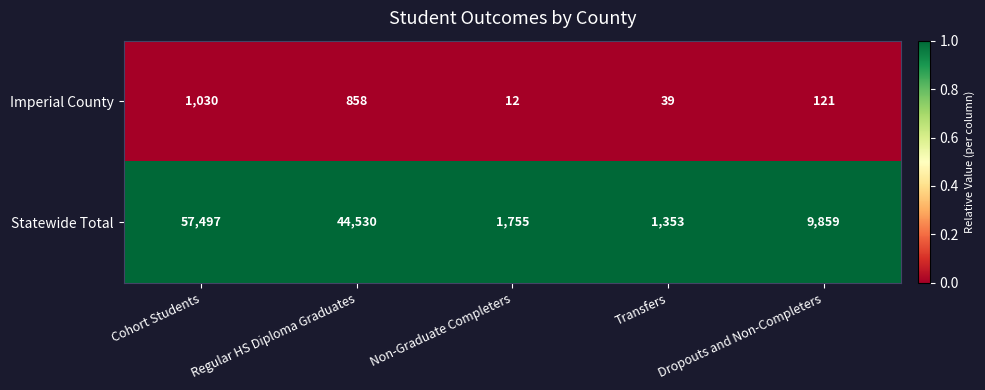

Which series has the largest range (max minus min)?

Statewide Total